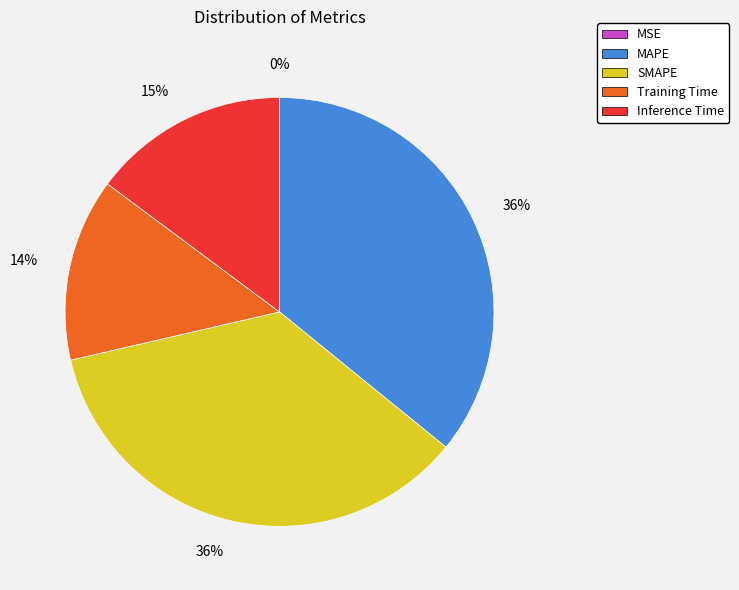

Which has a higher value, Training Time or Inference Time?

Inference Time